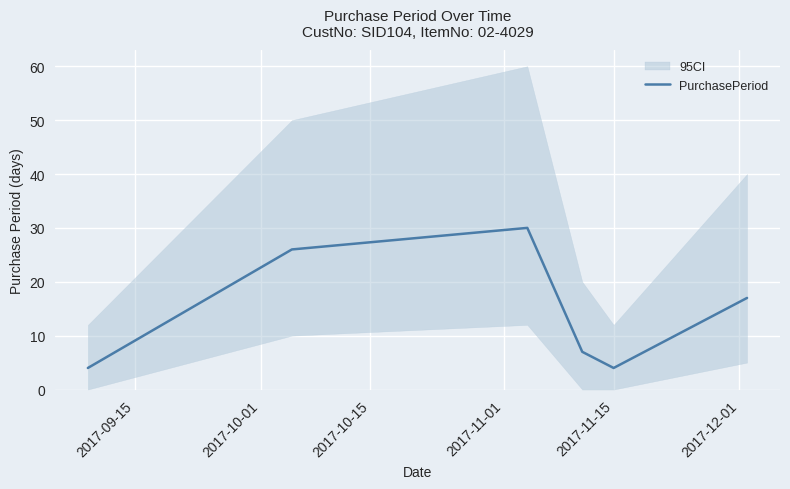

Does the chart display data point markers on the line(s)?

No